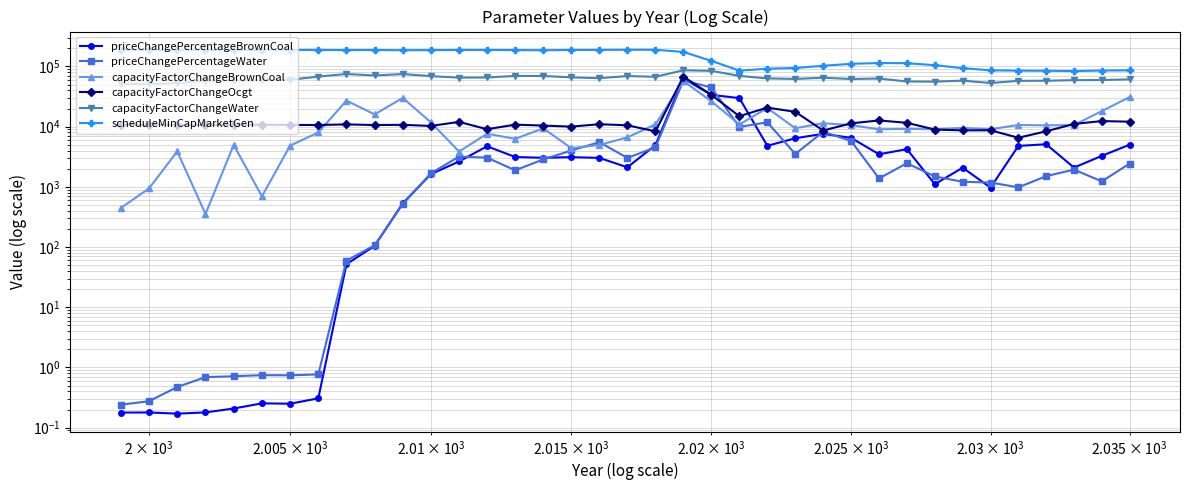

The value of capacityFactorChangeWater at 9 is 109128.1. True or false?

False